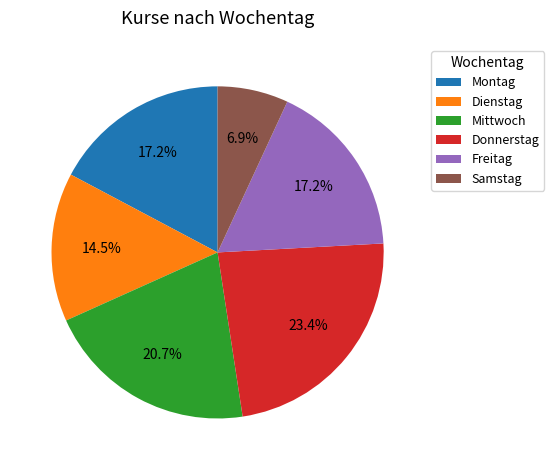

How many slices are in this pie chart?

6